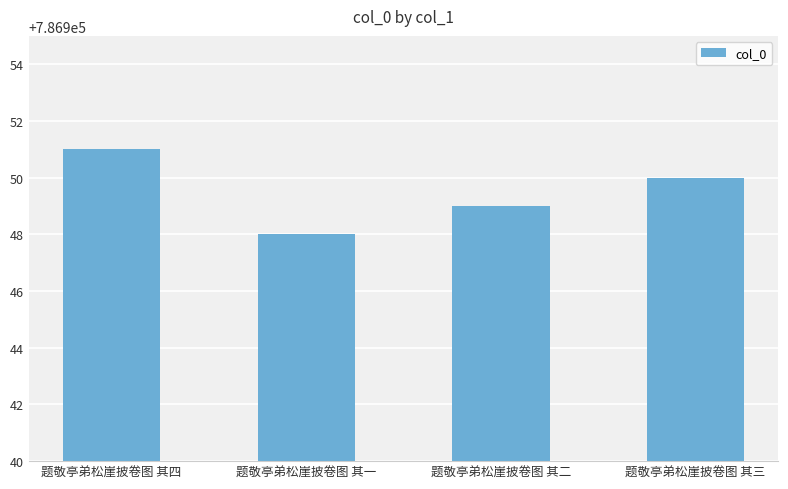

What is the difference between the maximum and minimum values?

3